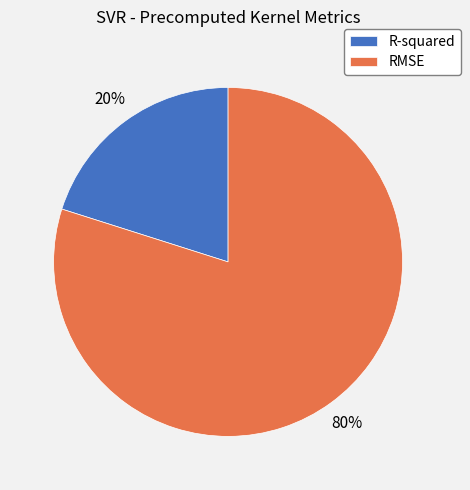

What percentage is the RMSE slice, to the nearest percent?

80%